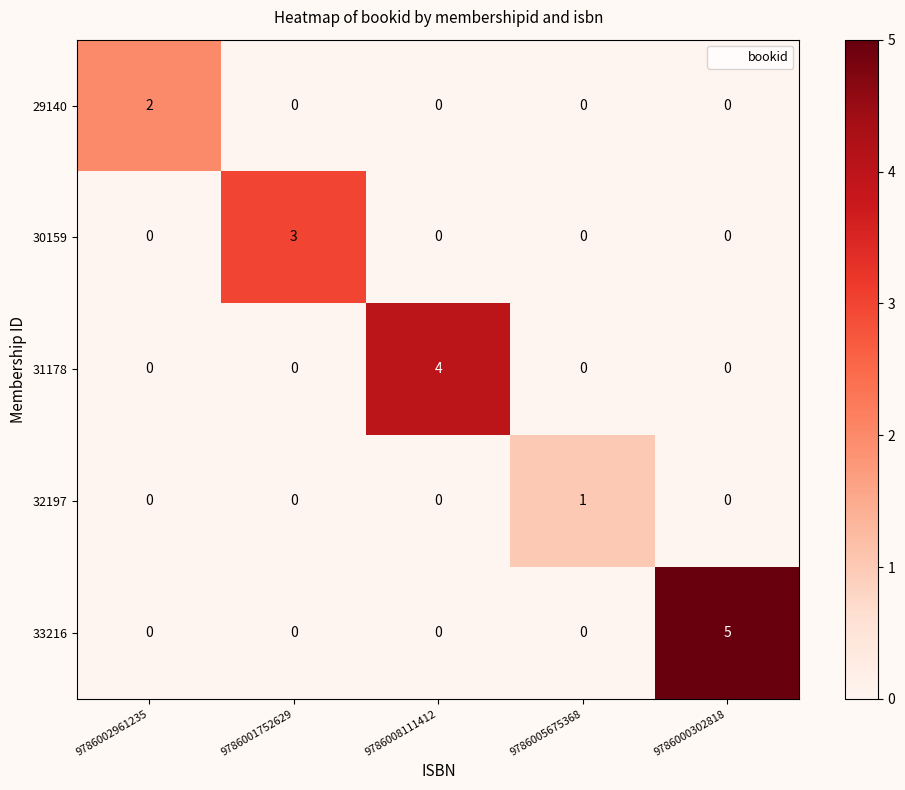

What is the difference between the maximum and minimum values in the 31178 series?

4